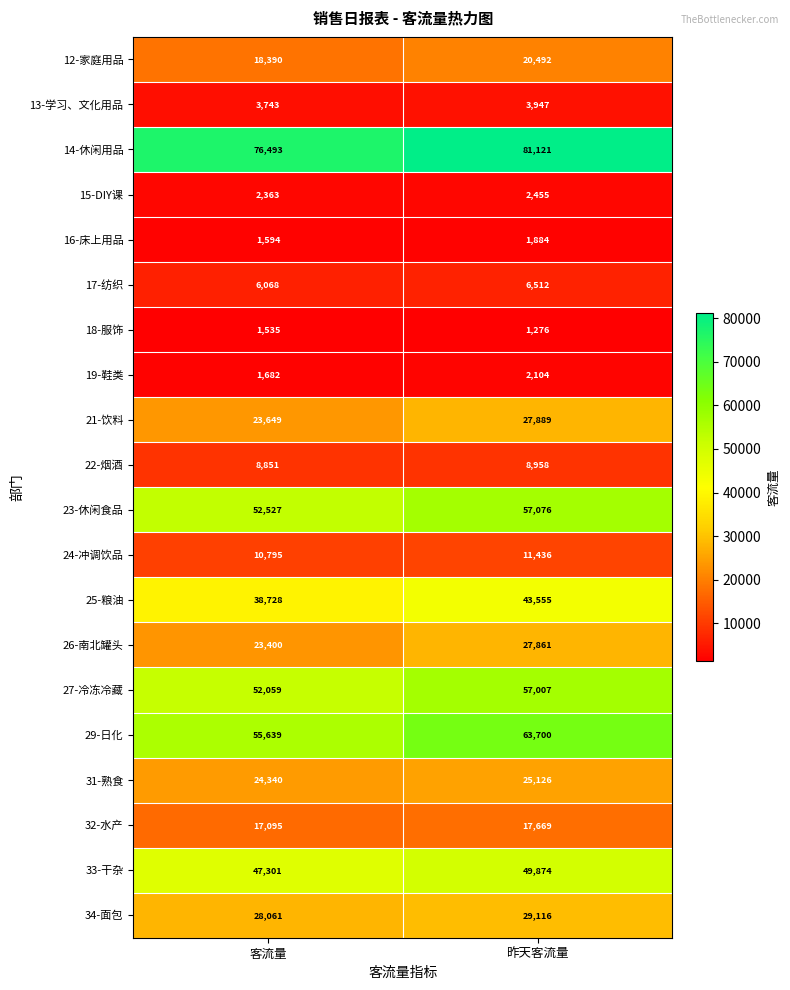

At which label is 17-纺织 closest to 6290?

客流量